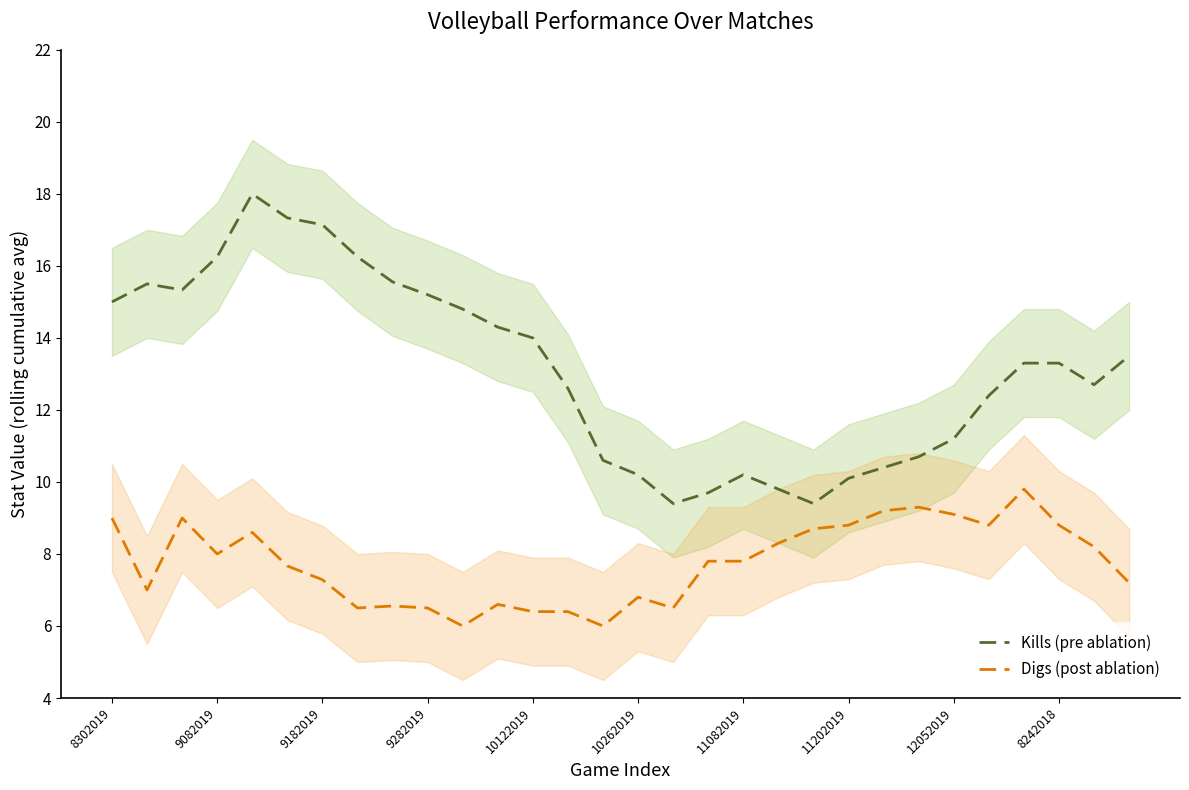

What is the difference between the second highest and minimum values in the Kills (pre ablation) series?

7.9